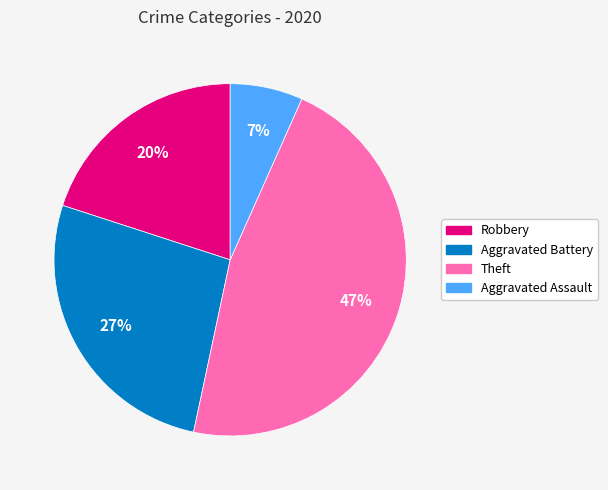

Is the sum of Theft and Robbery greater than half?

Yes